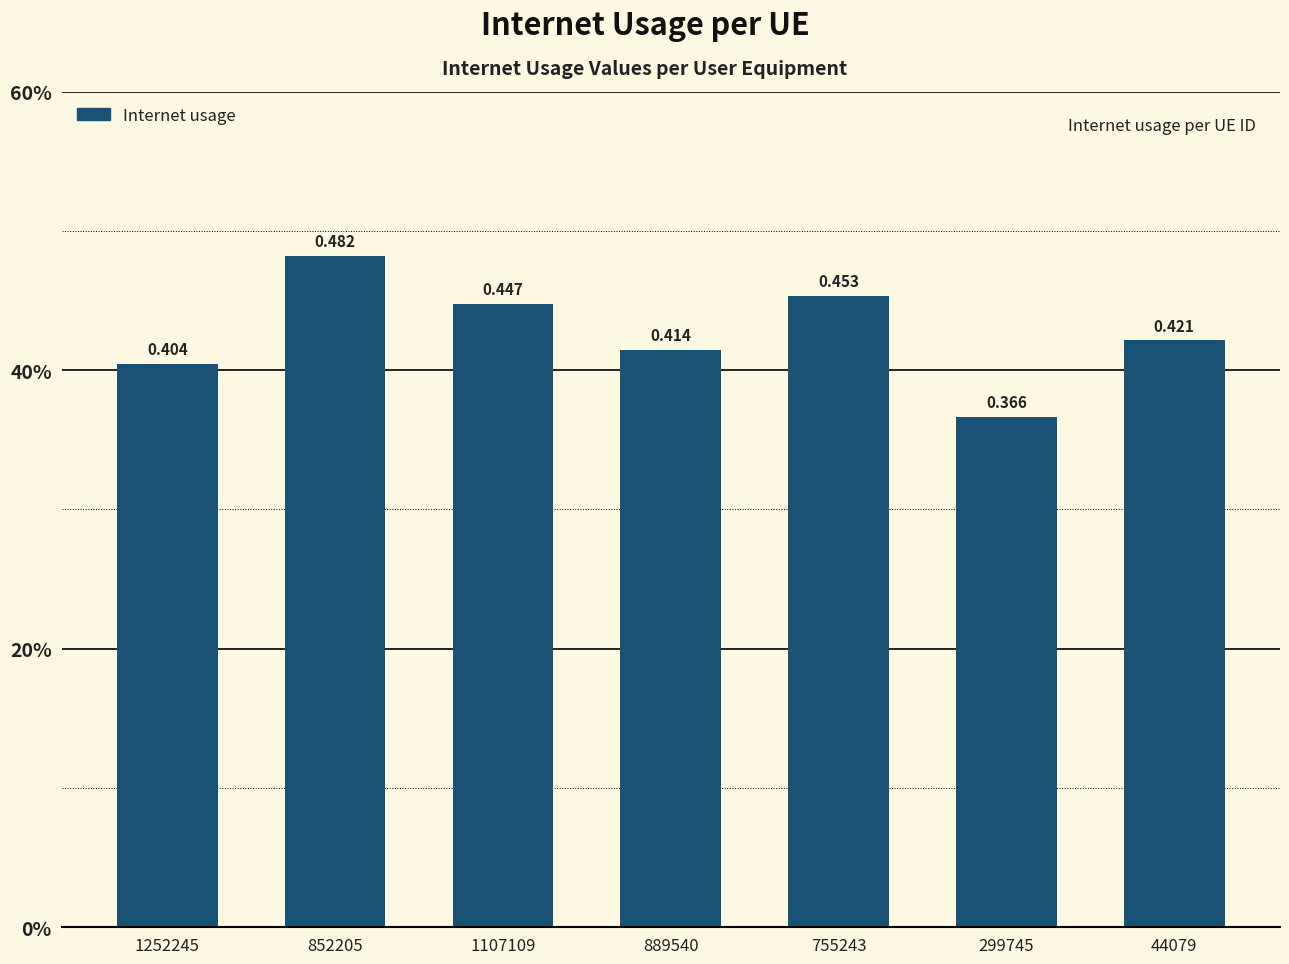

Reading left to right, extract all data points from this chart.

0.4	0.5	0.4	0.4	0.5	0.4	0.4